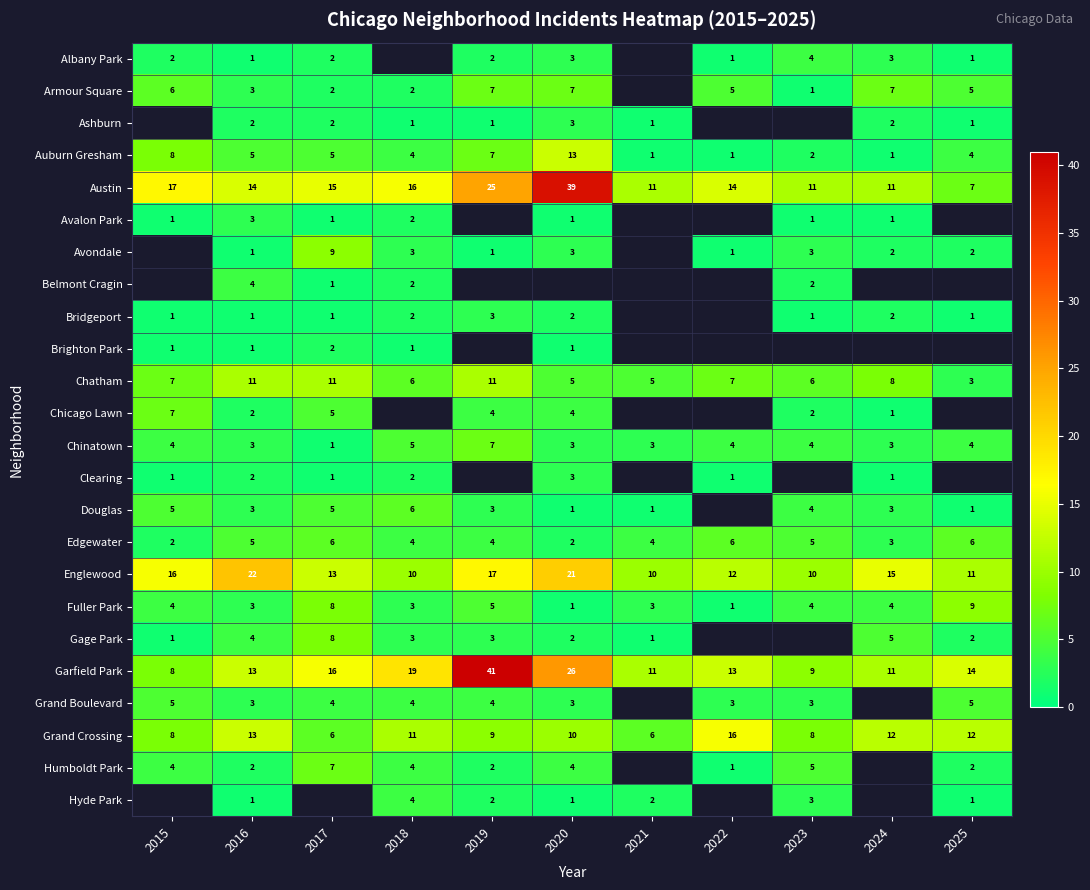

What is the difference between the maximum and minimum values in the Edgewater series?

4